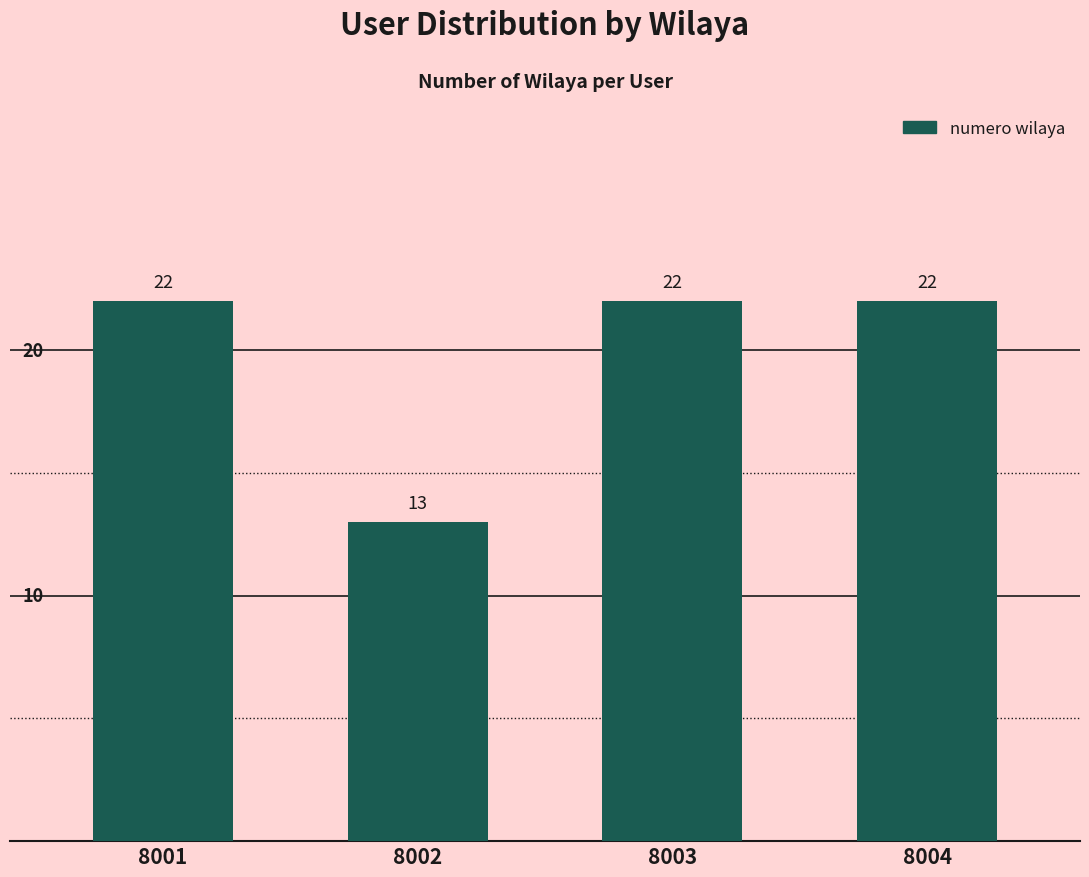

The chart shows a value of 13 at 8002. True or false?

True